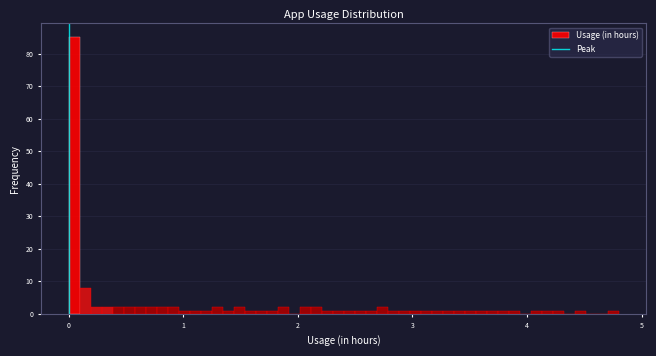

Read against the x-axis, roughly where is the centre of the tallest bar?

0.0